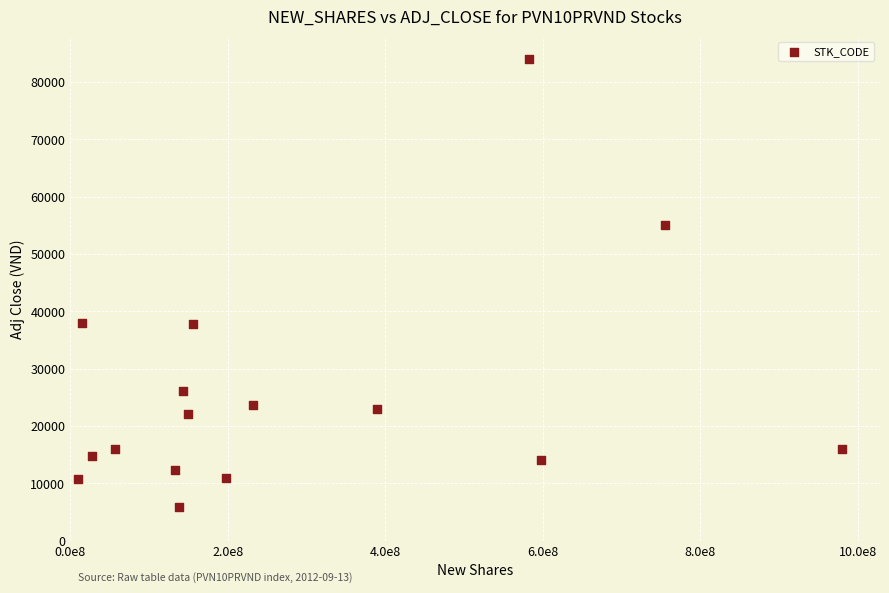

What is the range of Y values (max minus min)?

78200